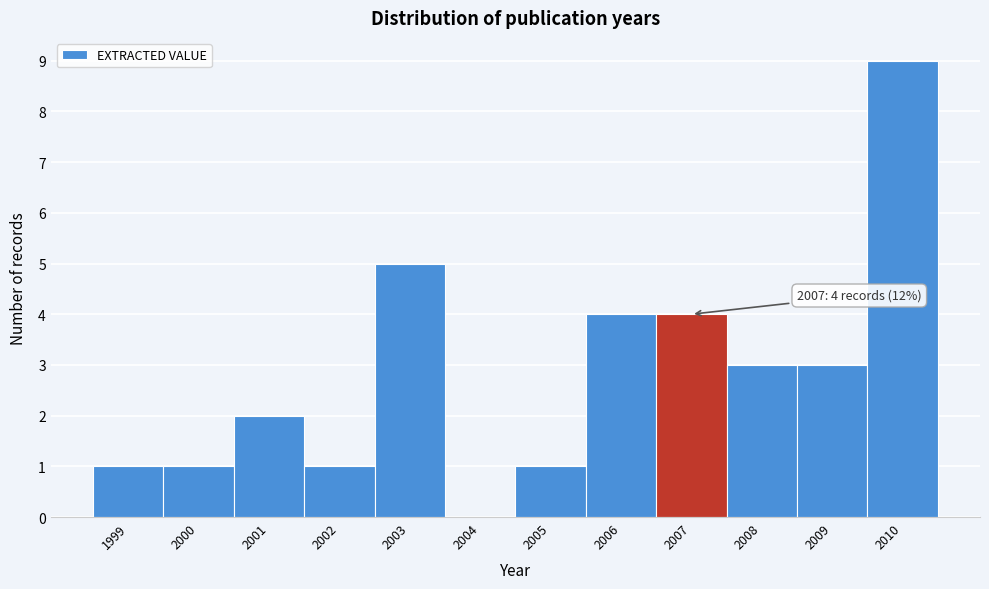

Which range on the x-axis has the tallest bar?

2009.5 to 2010.5